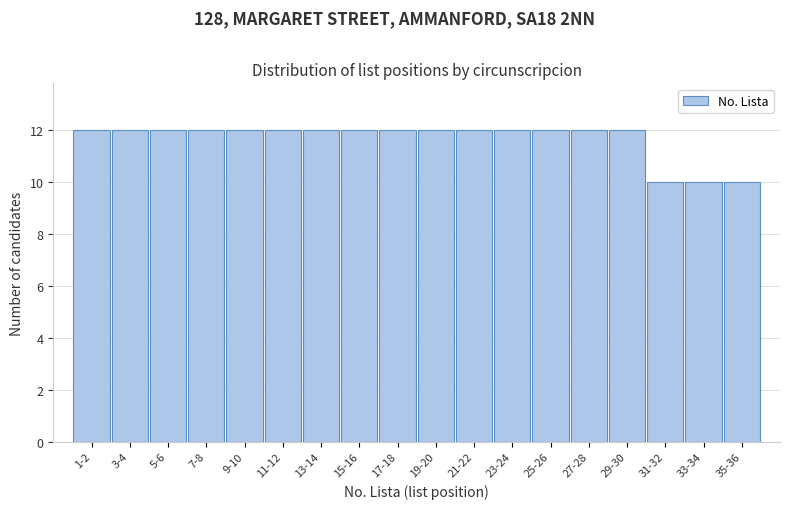

Reading left to right, transcribe all the data shown in this chart.

1-2=12	3-4=12	5-6=12	7-8=12	9-10=12	11-12=12	13-14=12	15-16=12	17-18=12	19-20=12	21-22=12	23-24=12	25-26=12	27-28=12	29-30=12	31-32=10	33-34=10	35-36=10